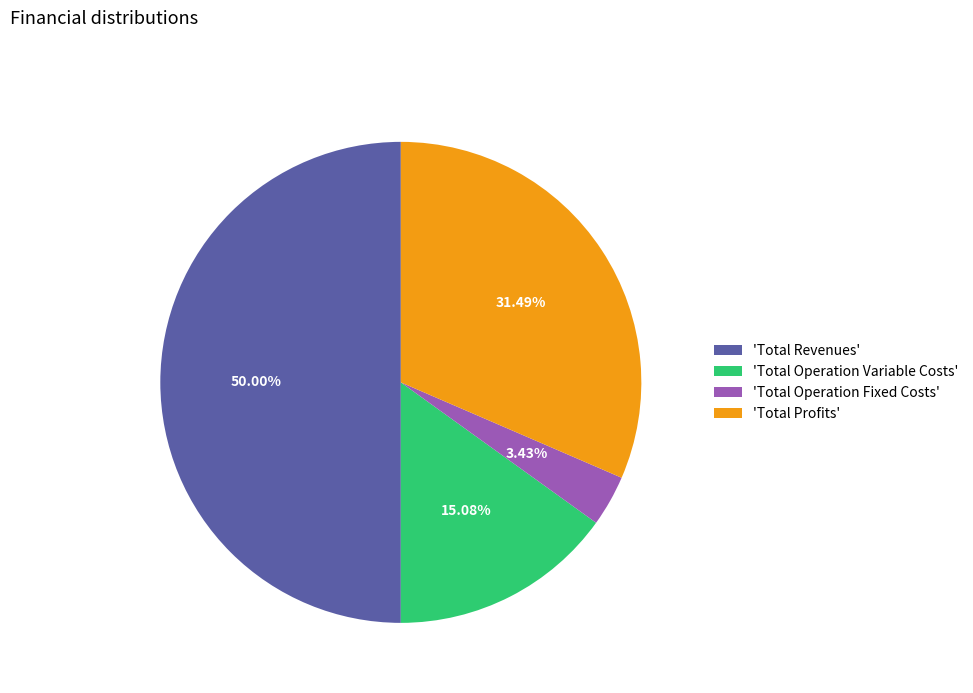

Is the sum of 'Total Operation Variable Costs' and 'Total Operation Fixed Costs' greater than half?

No